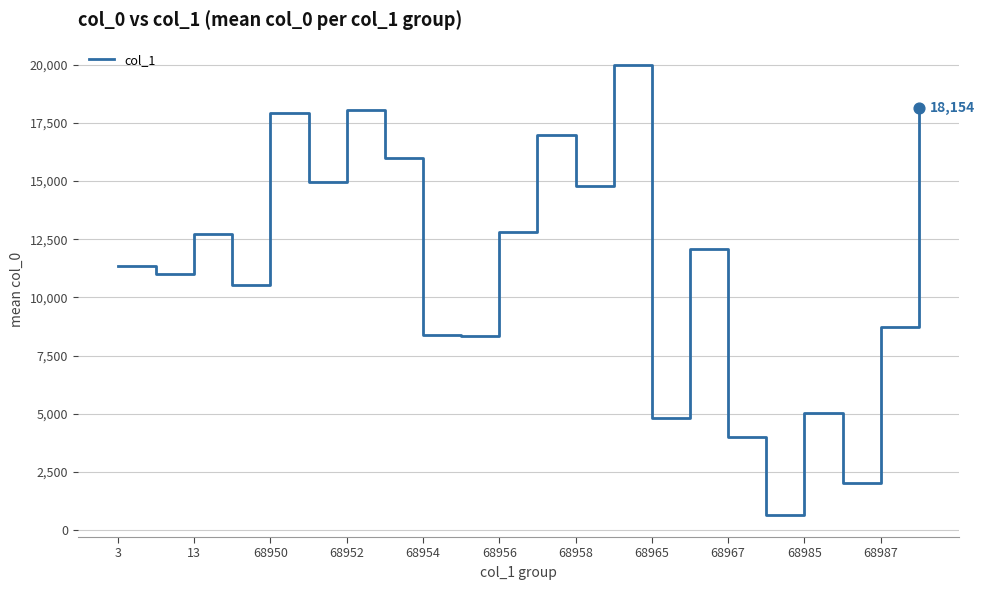

What is the difference between the maximum and minimum values?

19319.0